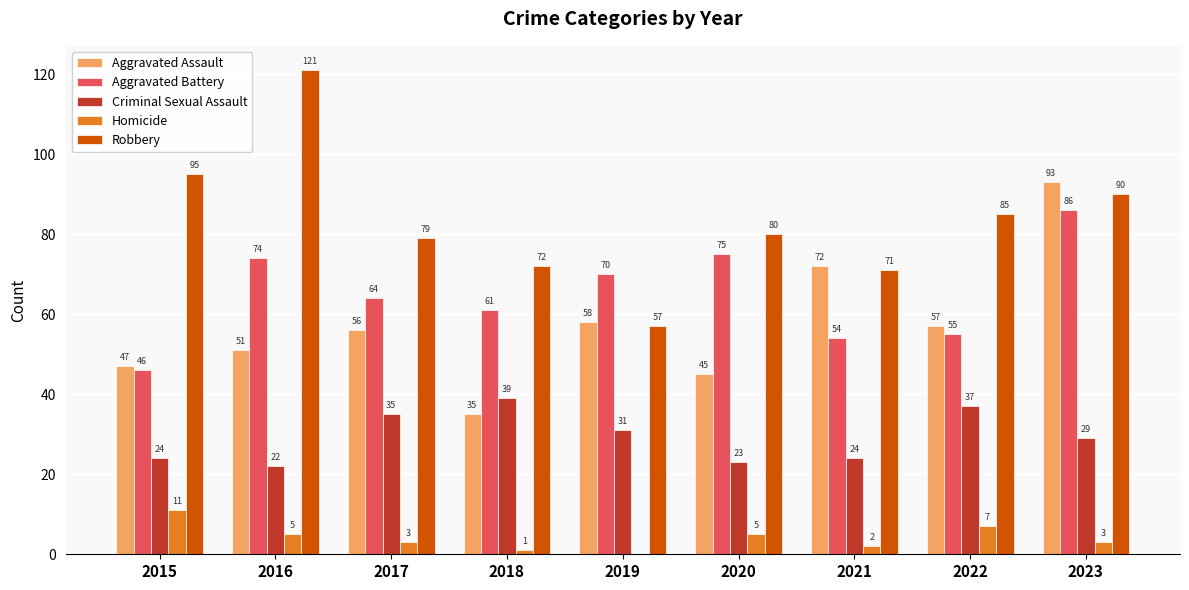

What is the maximum value shown in the chart?

121